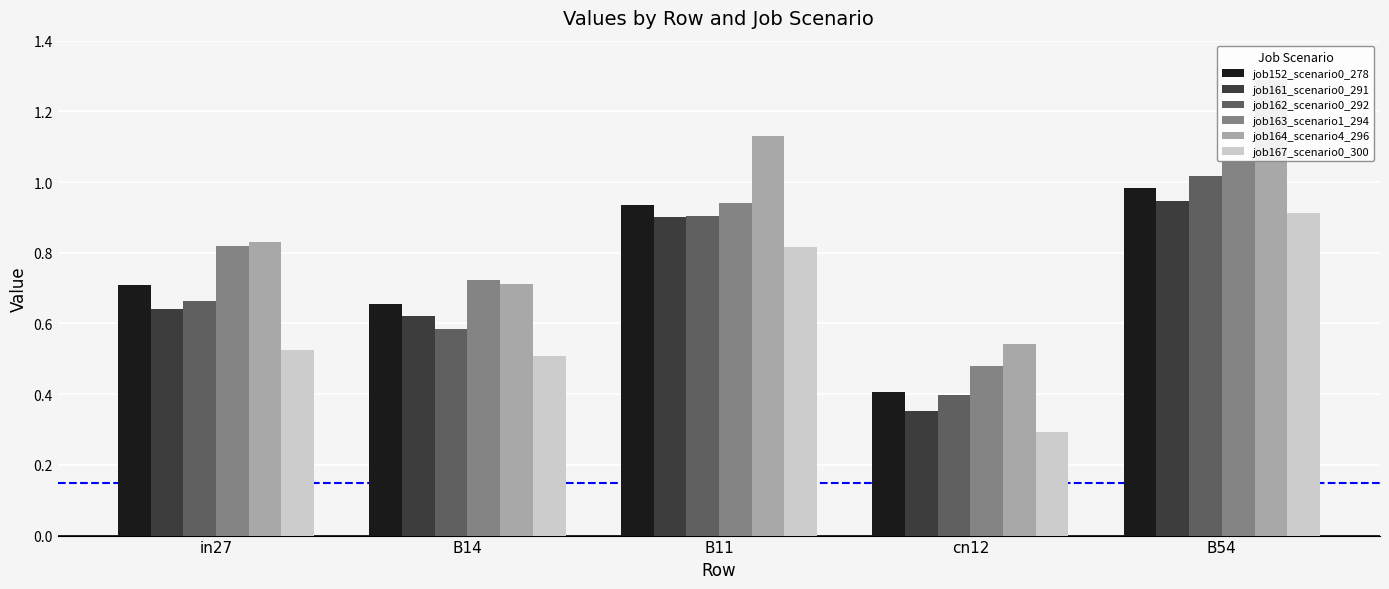

Is it true that job164_scenario4_296 equals 1.2 at B14?

False